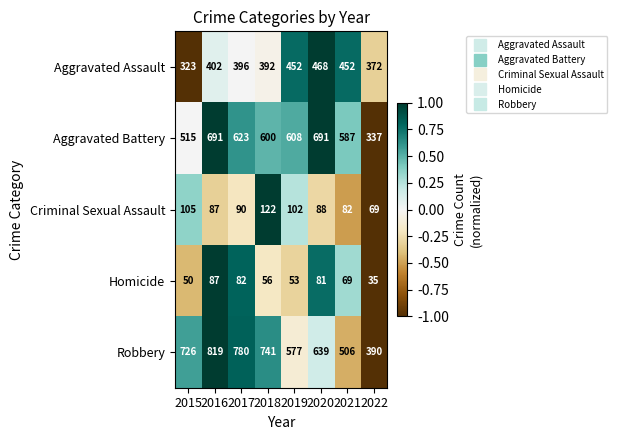

How many data points does each series have?

8